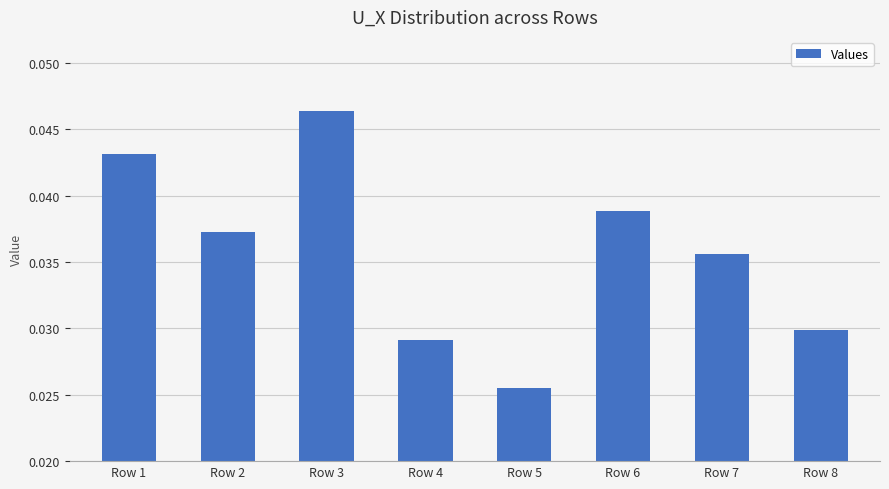

List the labels in order of value, smallest first.

Row 5, Row 4, Row 8, Row 7, Row 2, Row 6, Row 1, Row 3